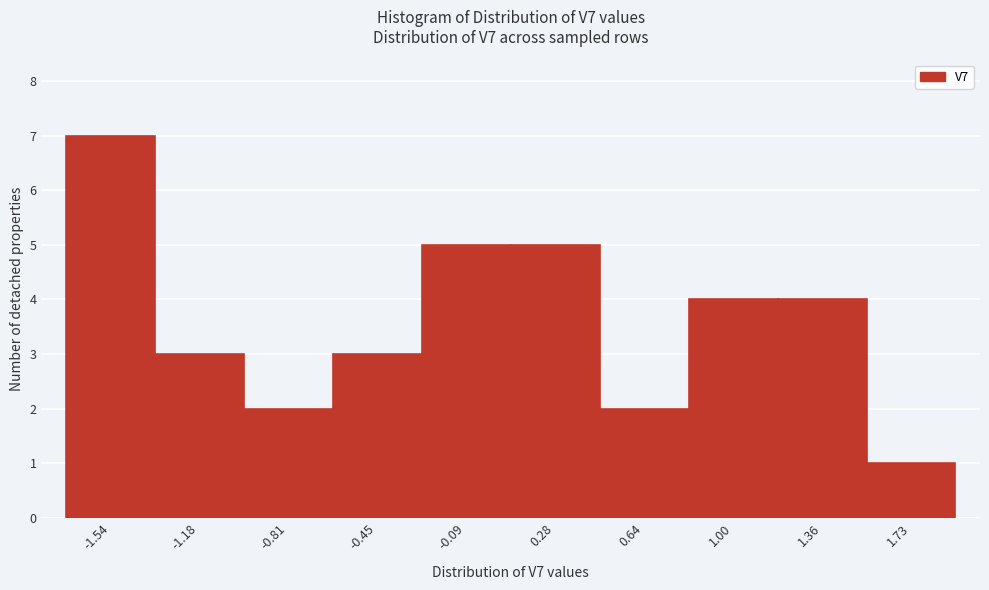

Over which range of the x-axis is the bar tallest?

-1.70 to -1.35